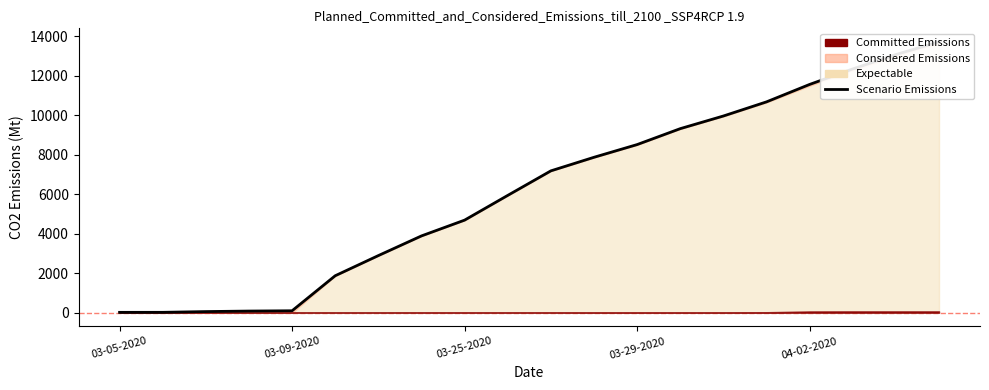

What is the ratio of the value at 6 to the value at 11?

0.4